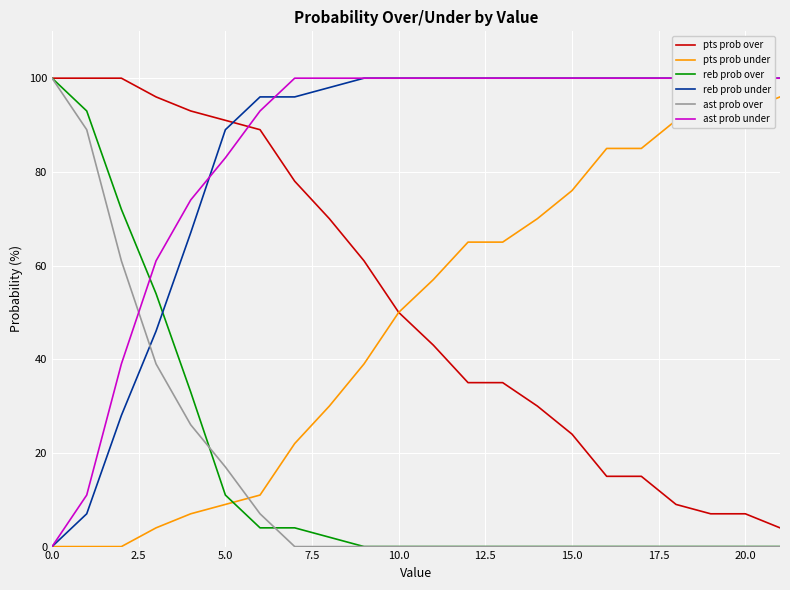

True or false: reb prob over and pts prob over cross at least once.

False